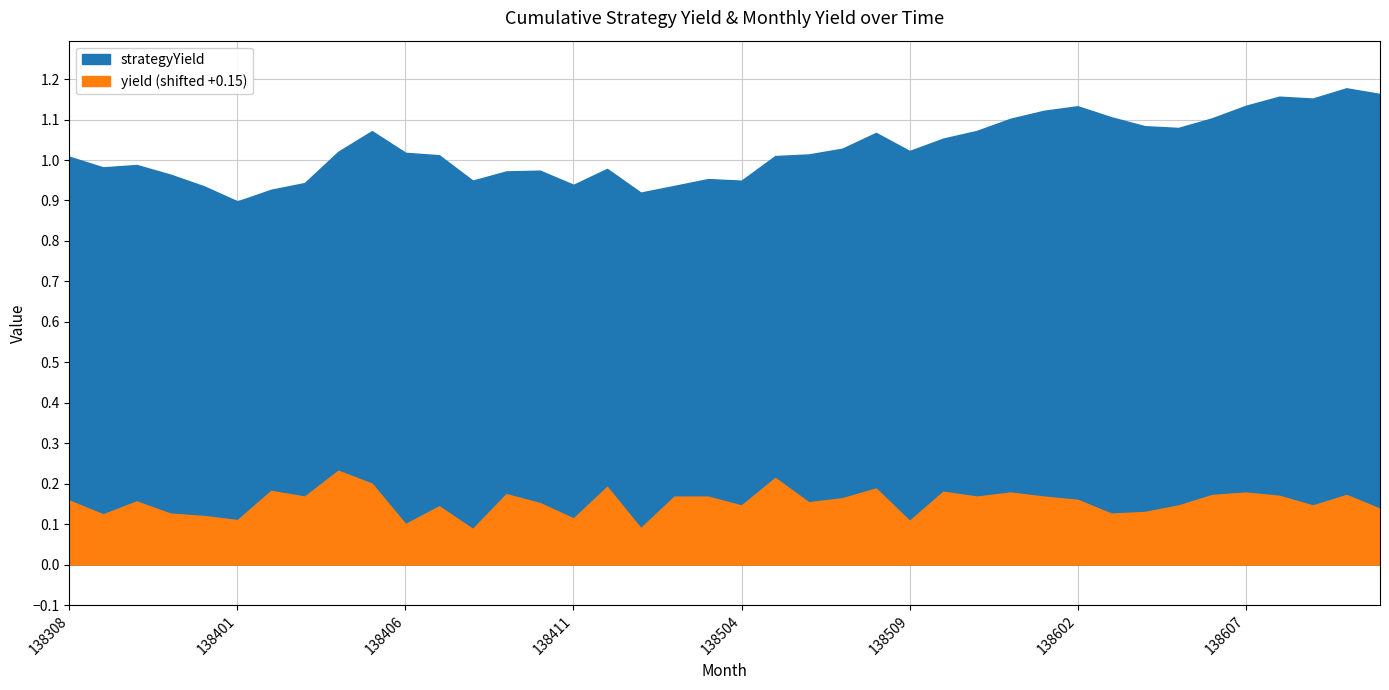

Reading left to right, extract all data points from this chart.

yield: 138308=0.0	138309=-0.0	138310=0.0	138311=-0.0	138312=-0.0	138401=-0.0	138402=0.0	138403=0.0	138404=0.1	138405=0.1	138406=-0.1	138407=-0.0	138408=-0.1	138409=0.0	138410=0.0	138411=-0.0	138412=0.0	138501=-0.1	138502=0.0	138503=0.0	138504=-0.0	138505=0.1	138506=0.0	138507=0.0	138508=0.0	138509=-0.0	138510=0.0	138511=0.0	138512=0.0	138601=0.0	138602=0.0	138603=-0.0	138604=-0.0	138605=-0.0	138606=0.0	138607=0.0	138608=0.0	138609=-0.0	138610=0.0	138611=-0.0
strategyYield: 138308=1.0	138309=1.0	138310=1.0	138311=1.0	138312=0.9	138401=0.9	138402=0.9	138403=0.9	138404=1.0	138405=1.1	138406=1.0	138407=1.0	138408=0.9	138409=1.0	138410=1.0	138411=0.9	138412=1.0	138501=0.9	138502=0.9	138503=1.0	138504=0.9	138505=1.0	138506=1.0	138507=1.0	138508=1.1	138509=1.0	138510=1.1	138511=1.1	138512=1.1	138601=1.1	138602=1.1	138603=1.1	138604=1.1	138605=1.1	138606=1.1	138607=1.1	138608=1.2	138609=1.2	138610=1.2	138611=1.2